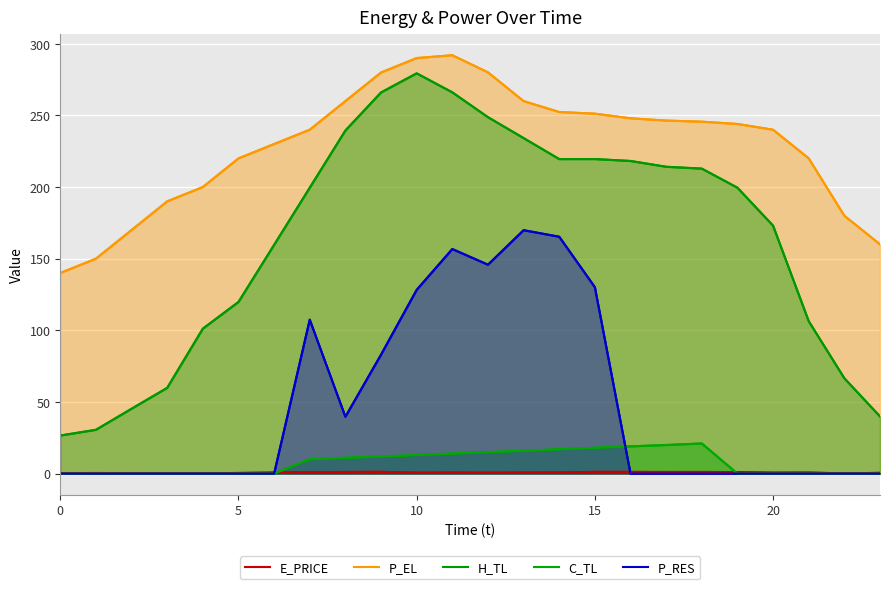

True or false: P_RES and P_EL cross at least once.

False